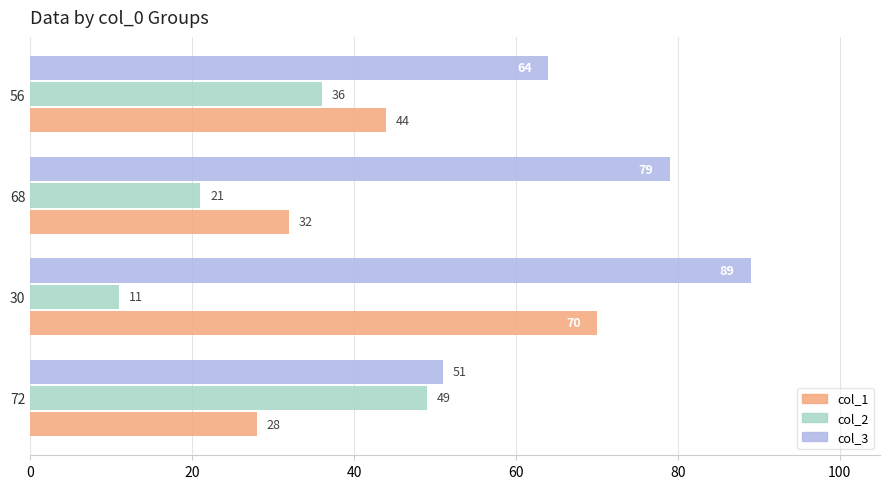

What is the greatest value displayed?

89